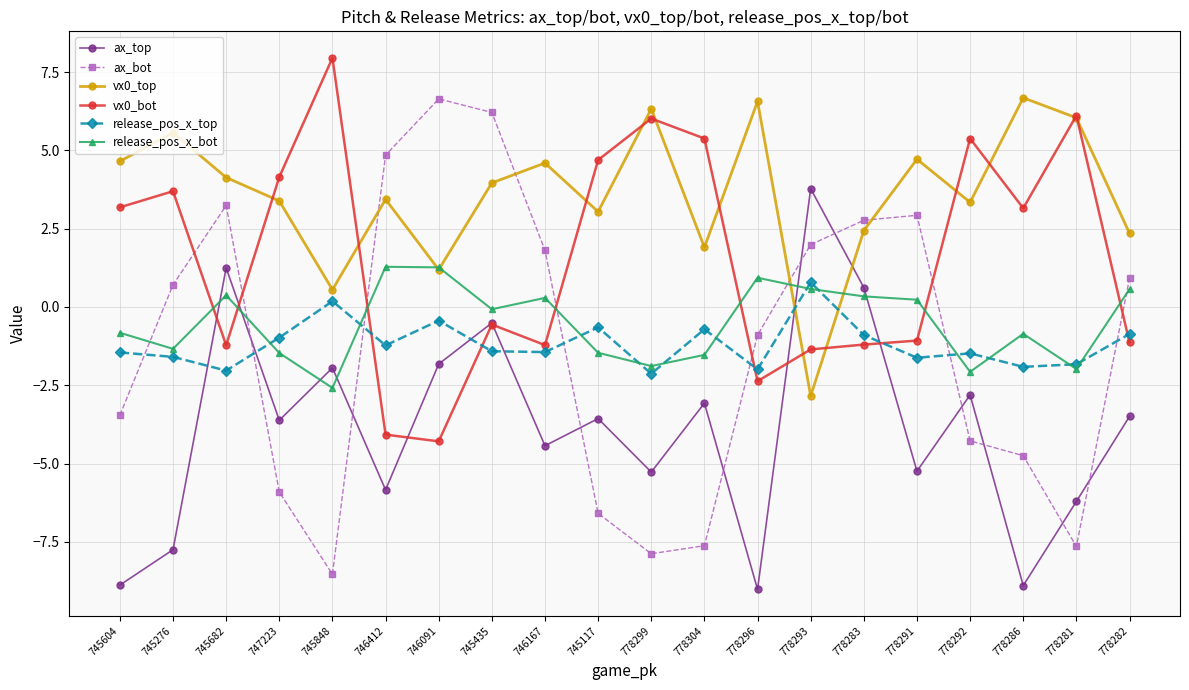

What is the maximum value for vx0_top?

6.7